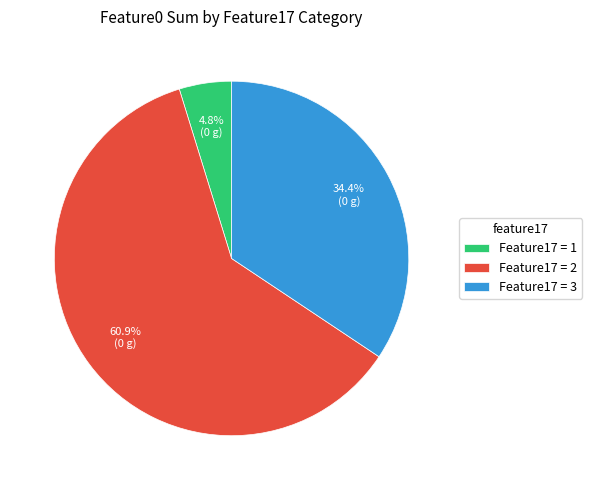

Do Feature17 = 3 and Feature17 = 1 together represent more than half of the pie?

No